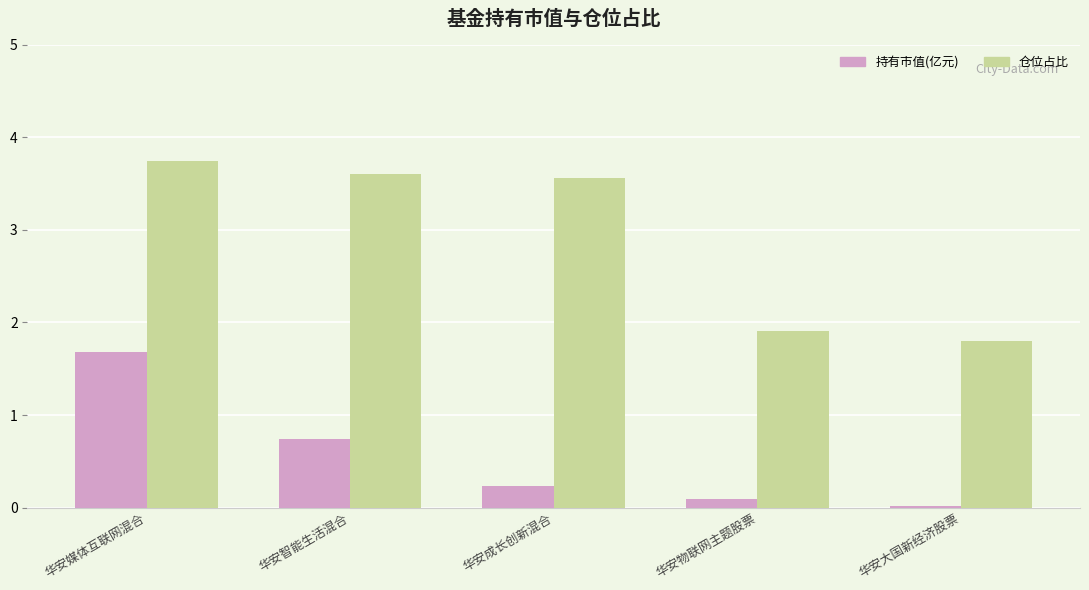

Which series has the largest total across all categories?

仓位占比